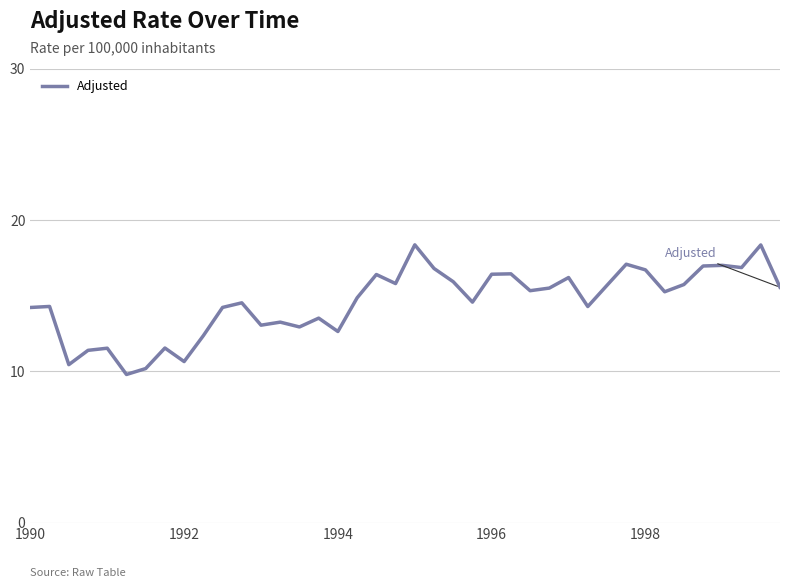

What is the minimum value shown in the chart?

9.8